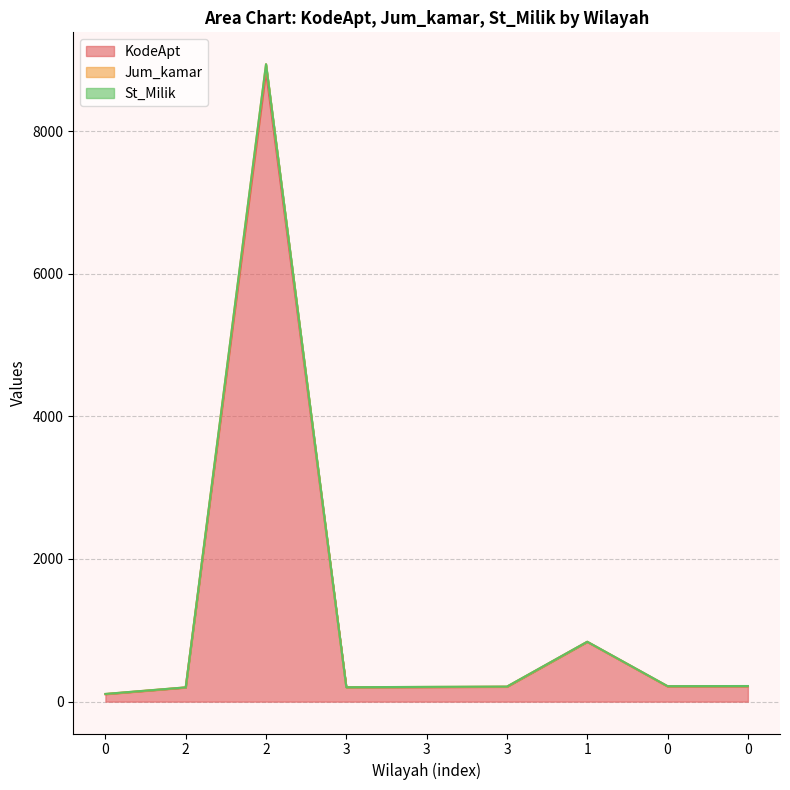

What is the total value across all series at 0?

211